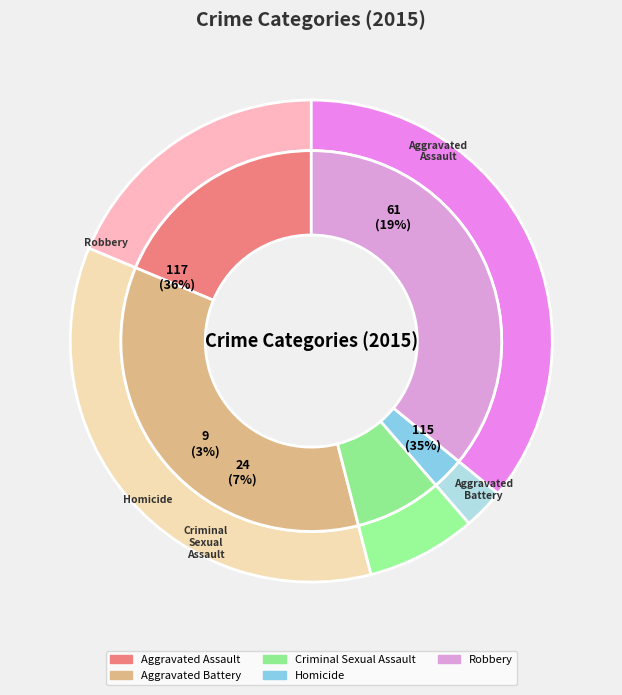

Do Criminal Sexual Assault and Homicide together represent more than half of the pie?

No